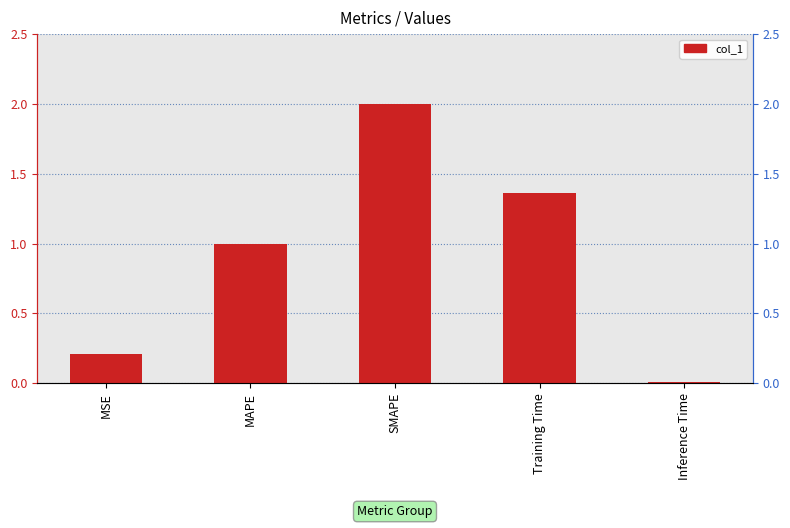

What is the value of the 2nd bar from the left?

1.0